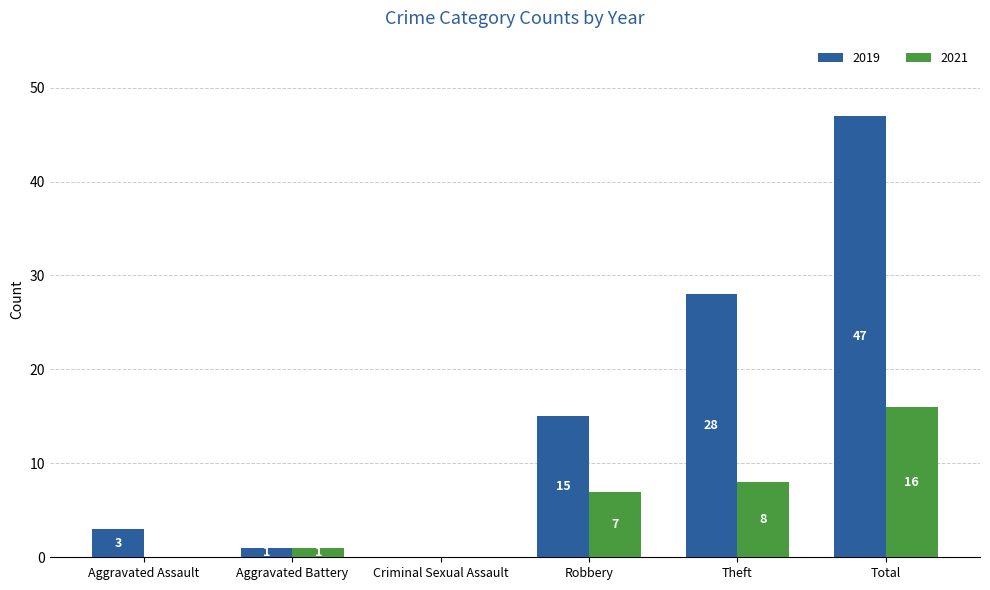

What are all the series names shown in the legend?

2019, 2021